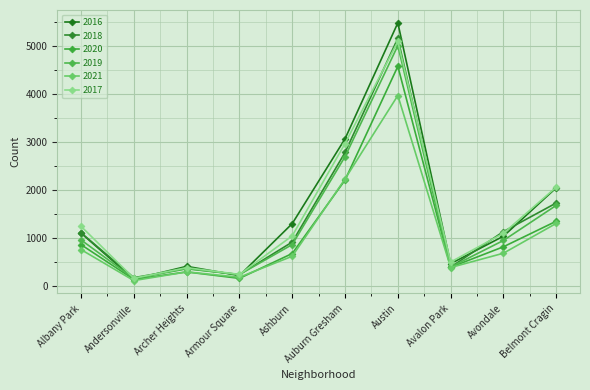

What is the sum of the 2016 values at Austin and Ashburn?

6789